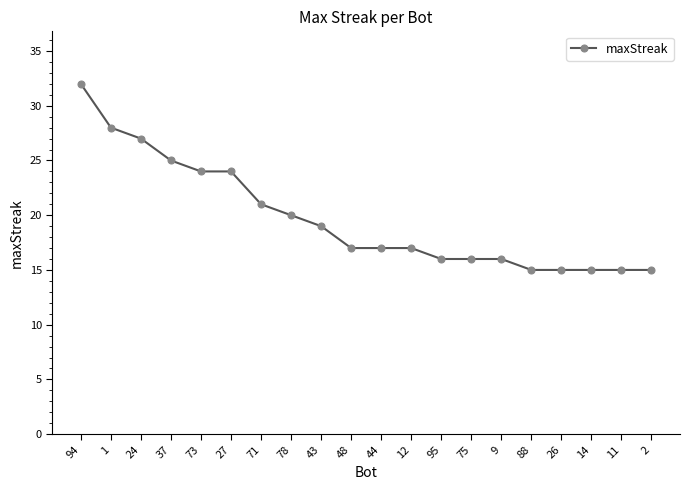

What value does the data have at 88?

15